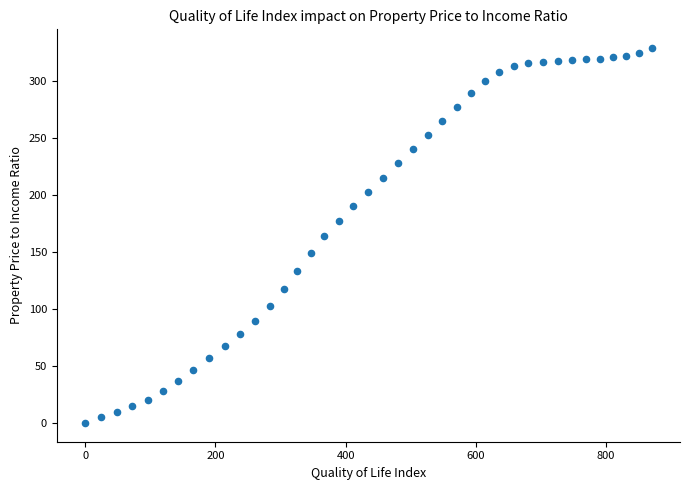

What is the range of X values (max minus min)?

870.1